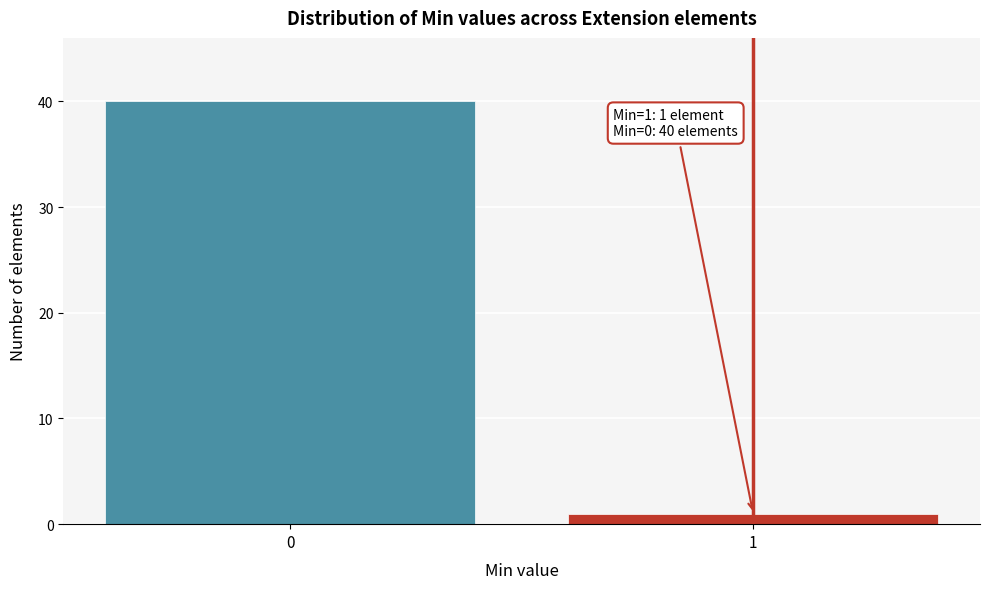

Reading left to right, extract all data points from this chart.

40	1